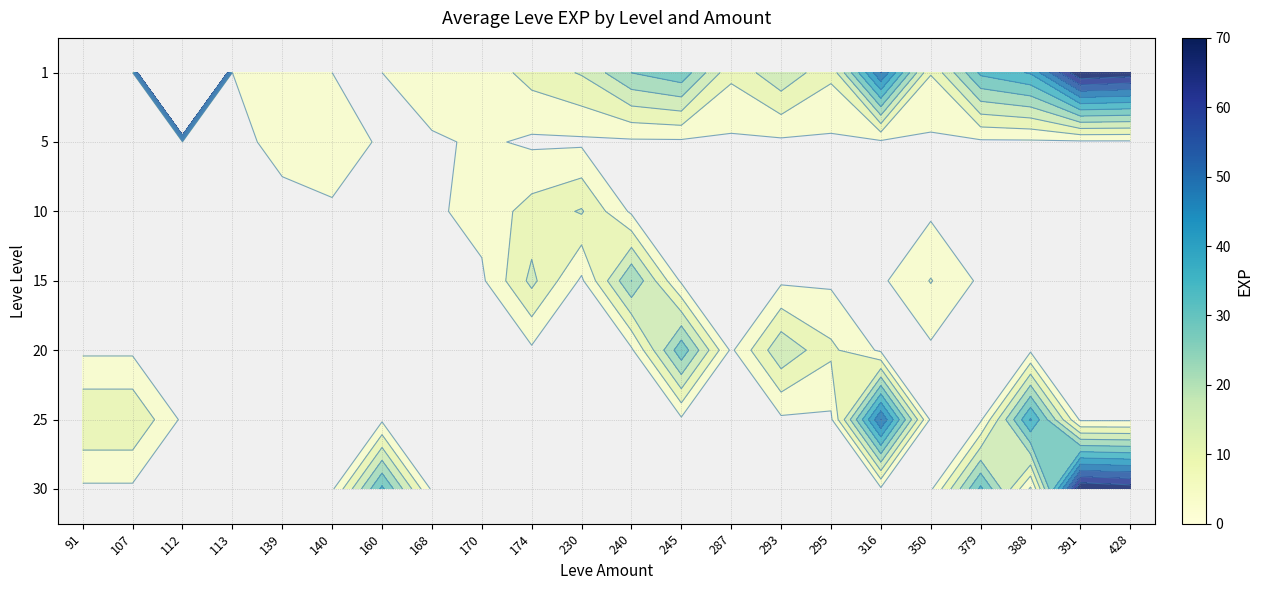

Count the number of data series in this chart.

7